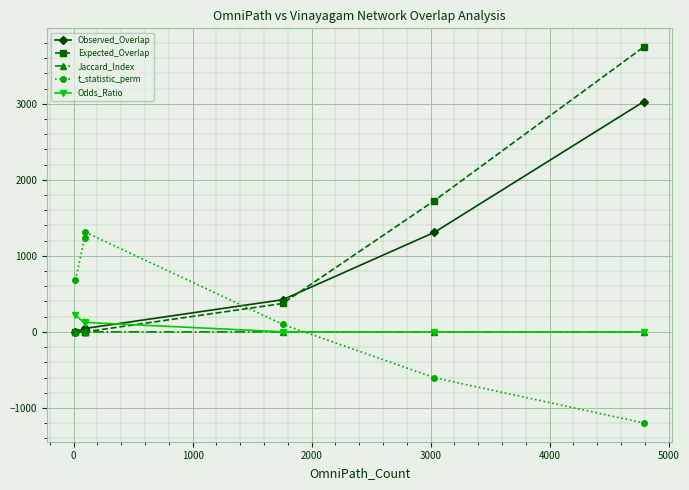

What is the minimum value shown in the chart?

-1197.5